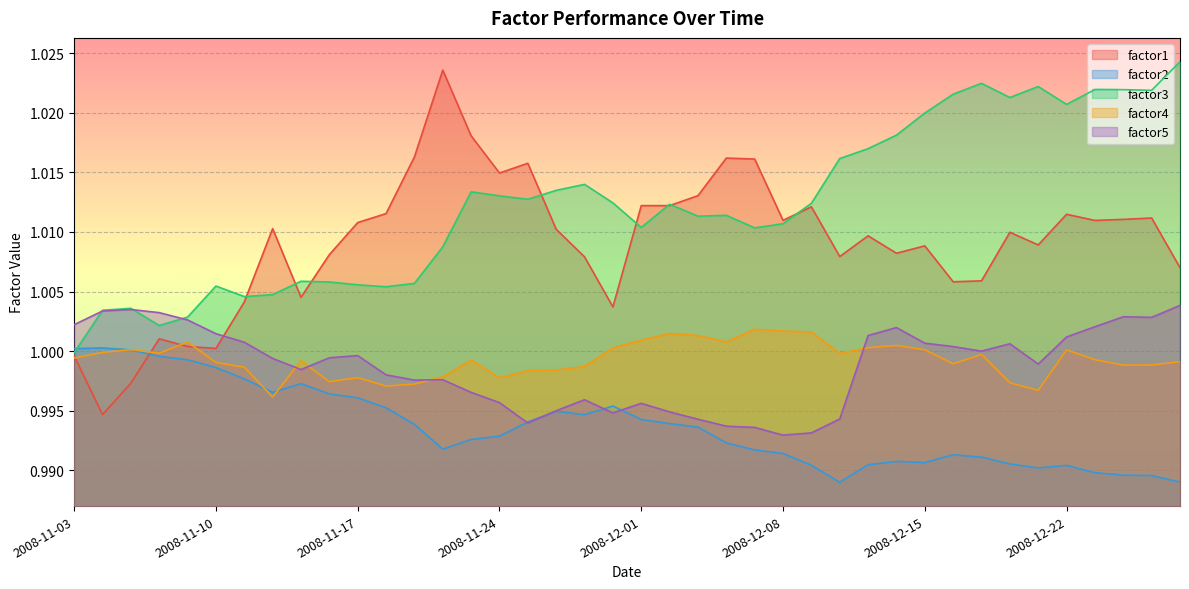

The factor2 series shows 0.4 at 2008-11-05. True or false?

False